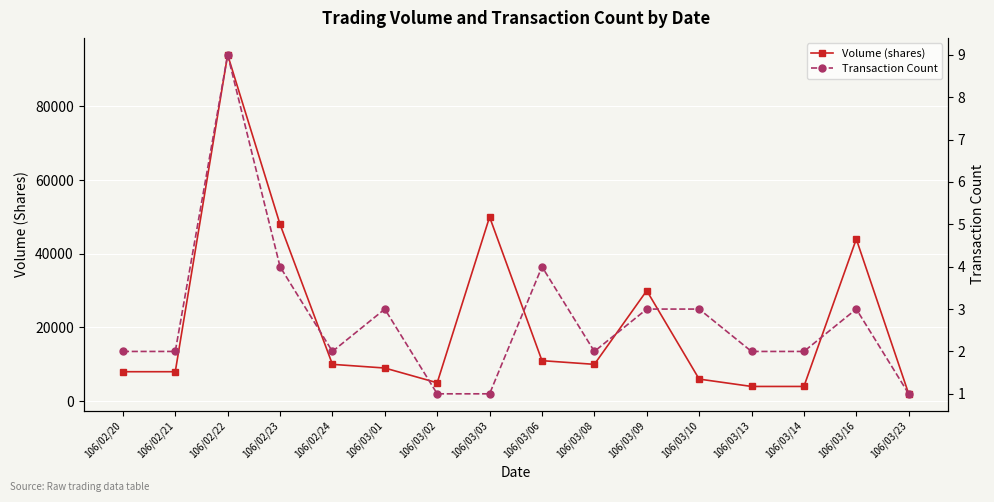

True or false: Volume (shares) and Transaction Count cross at least once.

False